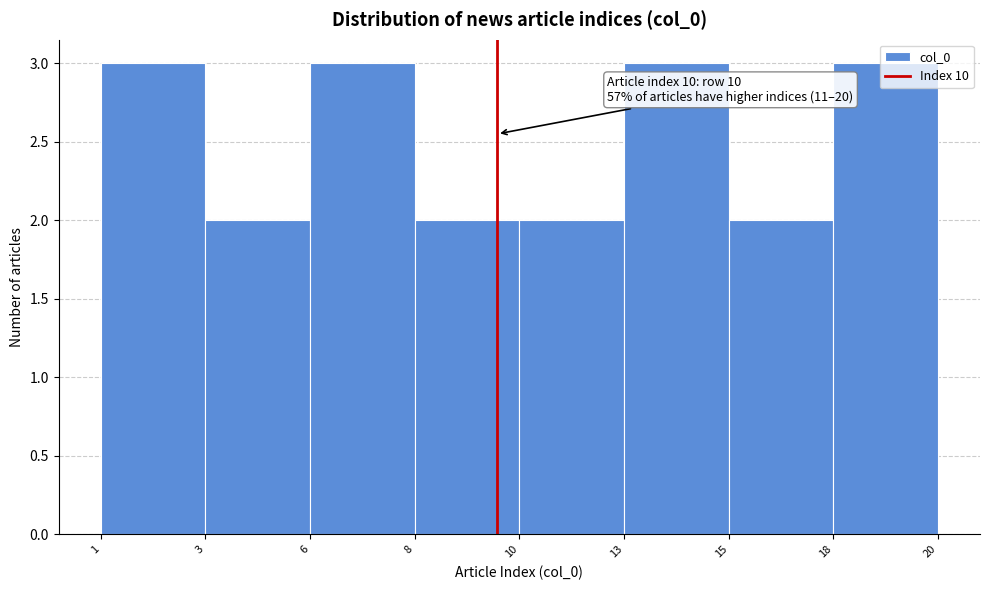

What is the sum of all values?

20